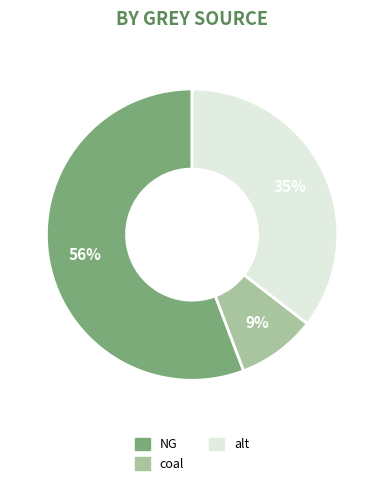

How many slices are in this pie chart?

3